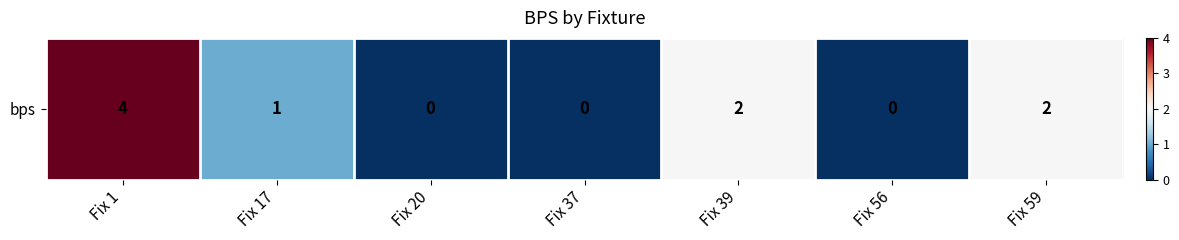

Approximately how many times larger is the value at Fix 17 compared to Fix 1?

0.2